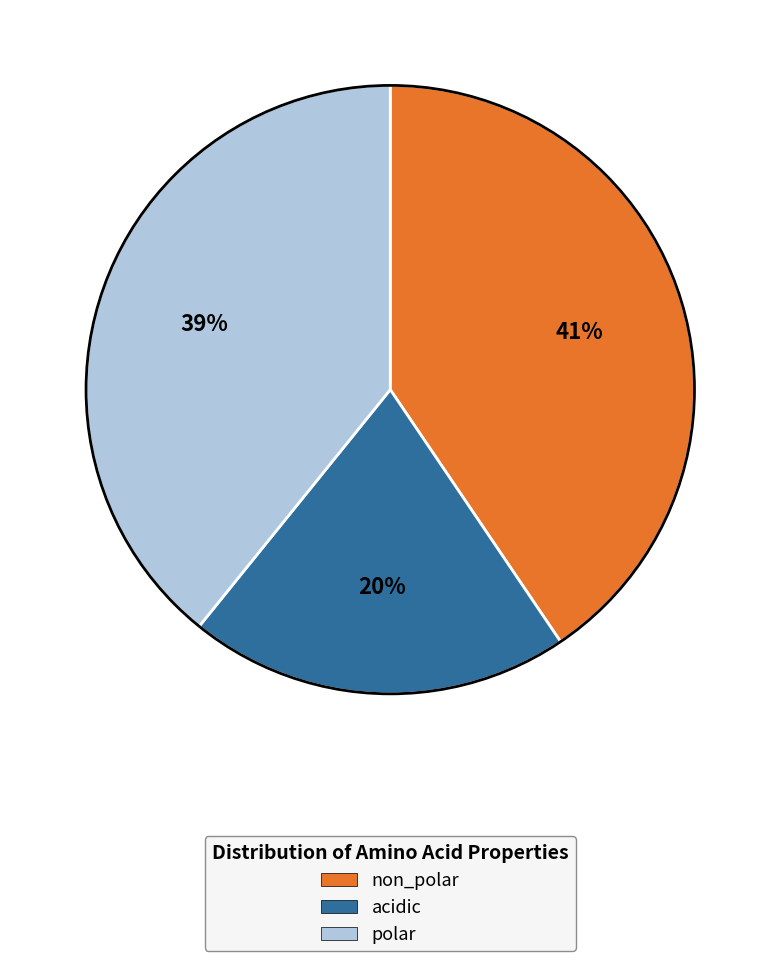

Do acidic and polar together represent more than half of the pie?

Yes